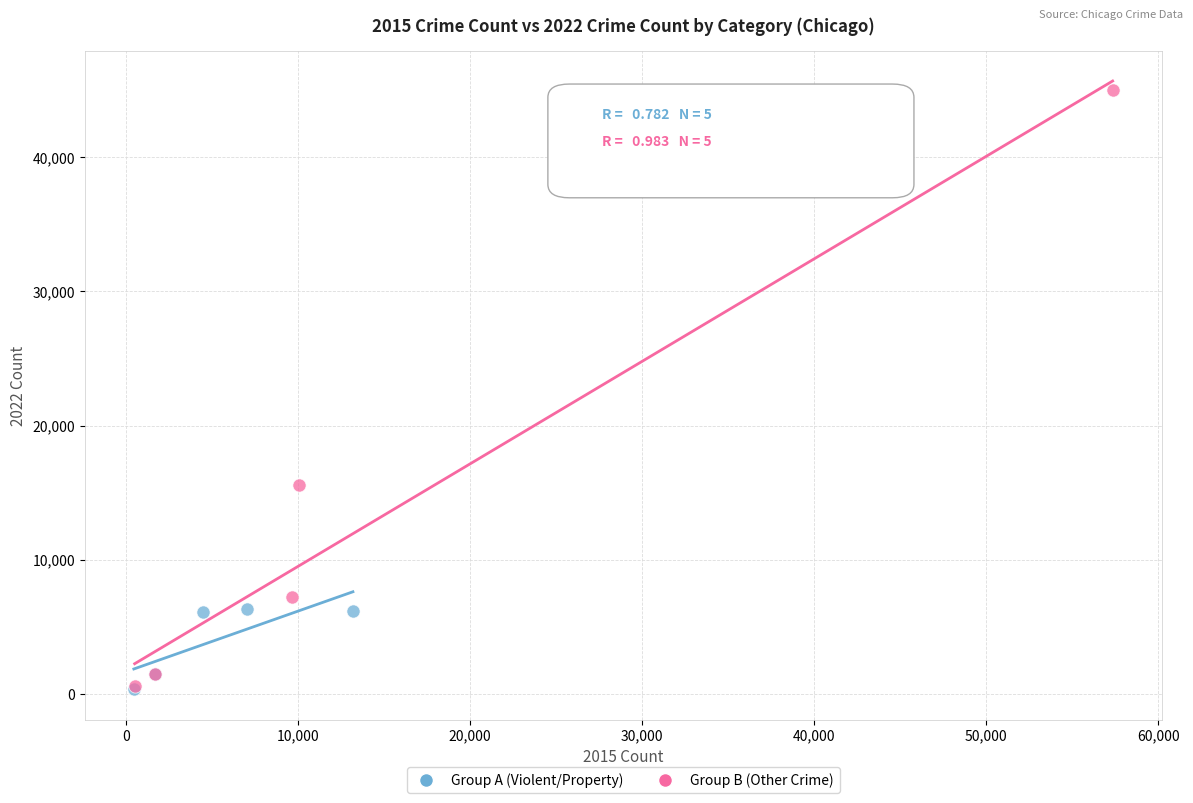

Which series contains the highest Y value?

Group B (Other Crime)